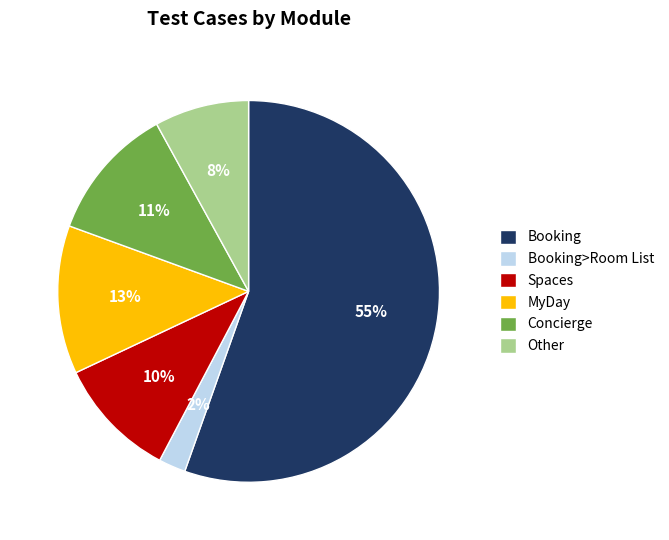

How many segments does this pie chart have?

6